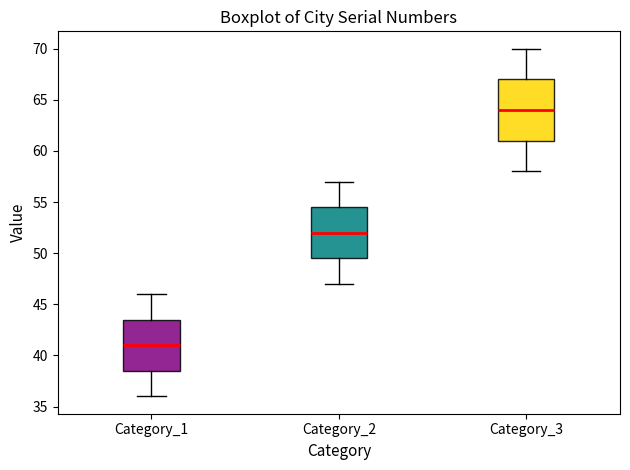

Which box is the tallest, from its lower edge to its upper edge?

Category_3